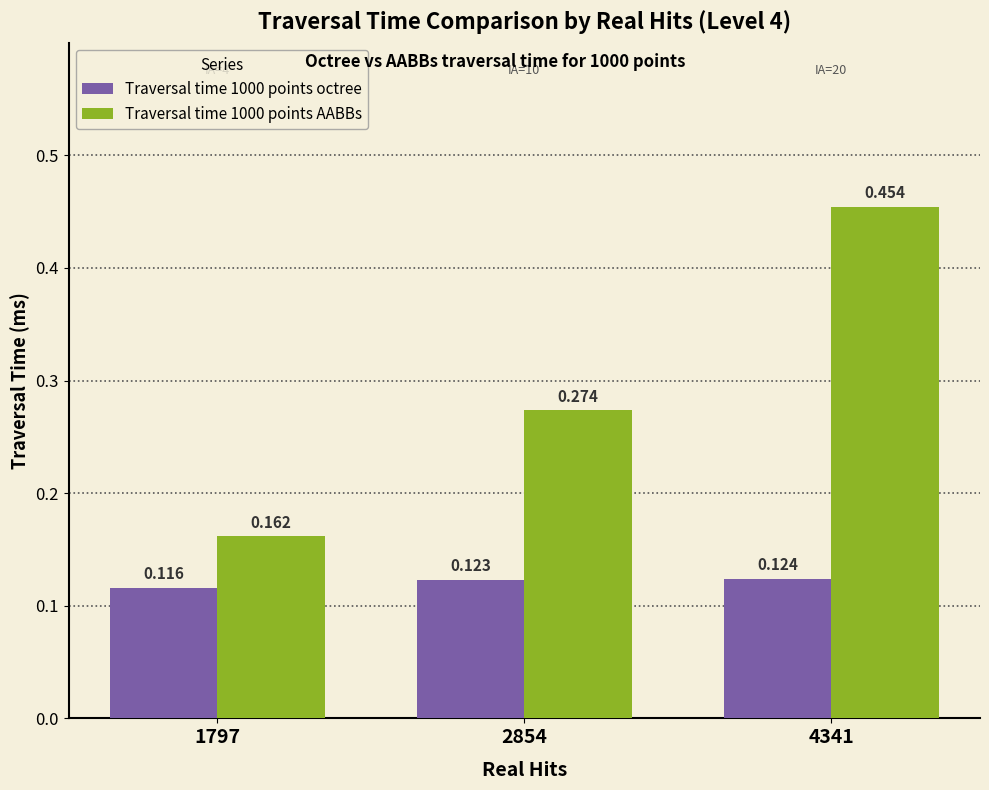

What are all the series names shown in the legend?

Traversal time 1000 points octree, Traversal time 1000 points AABBs